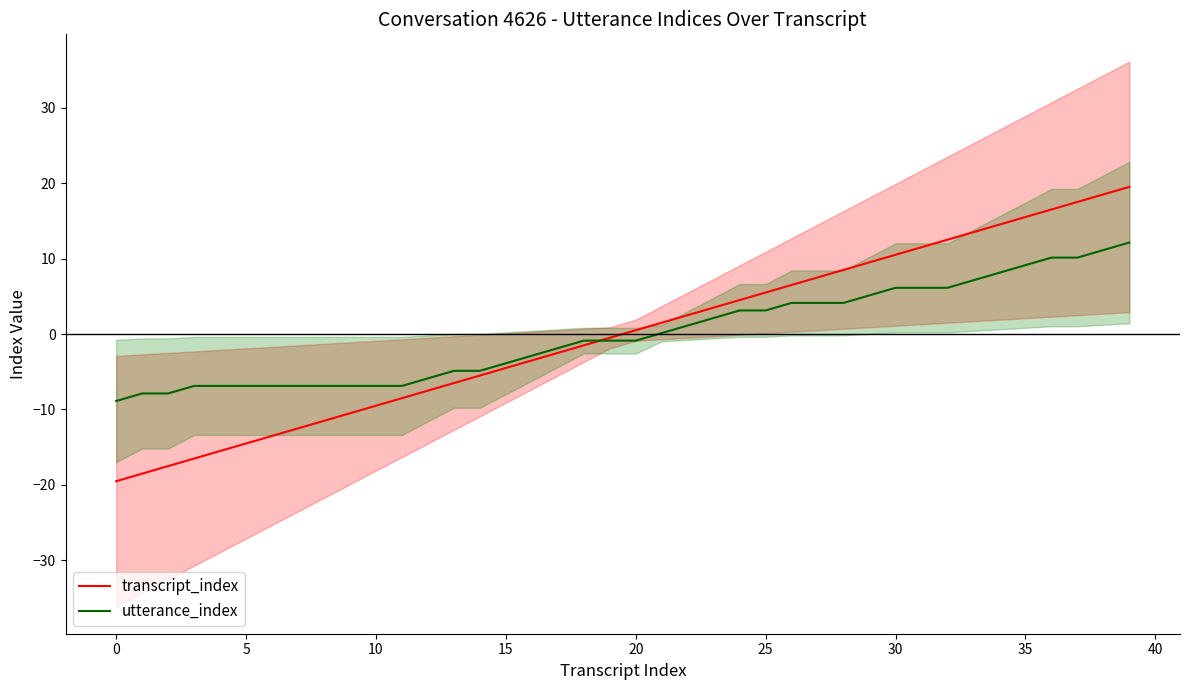

What is the highest value of the transcript_index series?

19.5